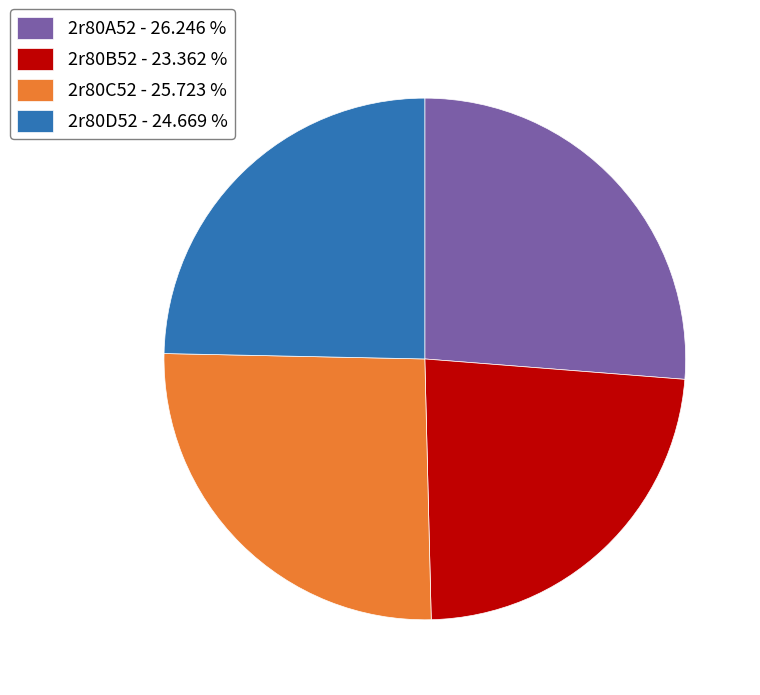

How many slices are in this pie chart?

4